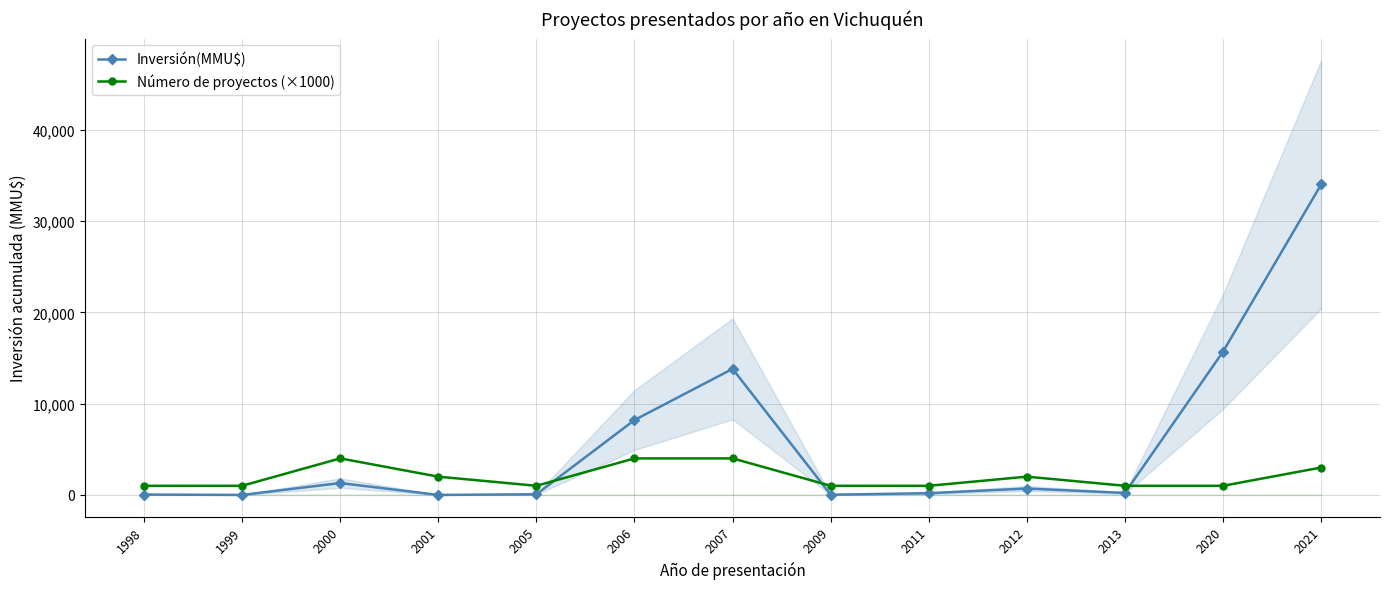

True or false: Inversión(MMU$) and Número de proyectos (×1000) cross at least once.

True